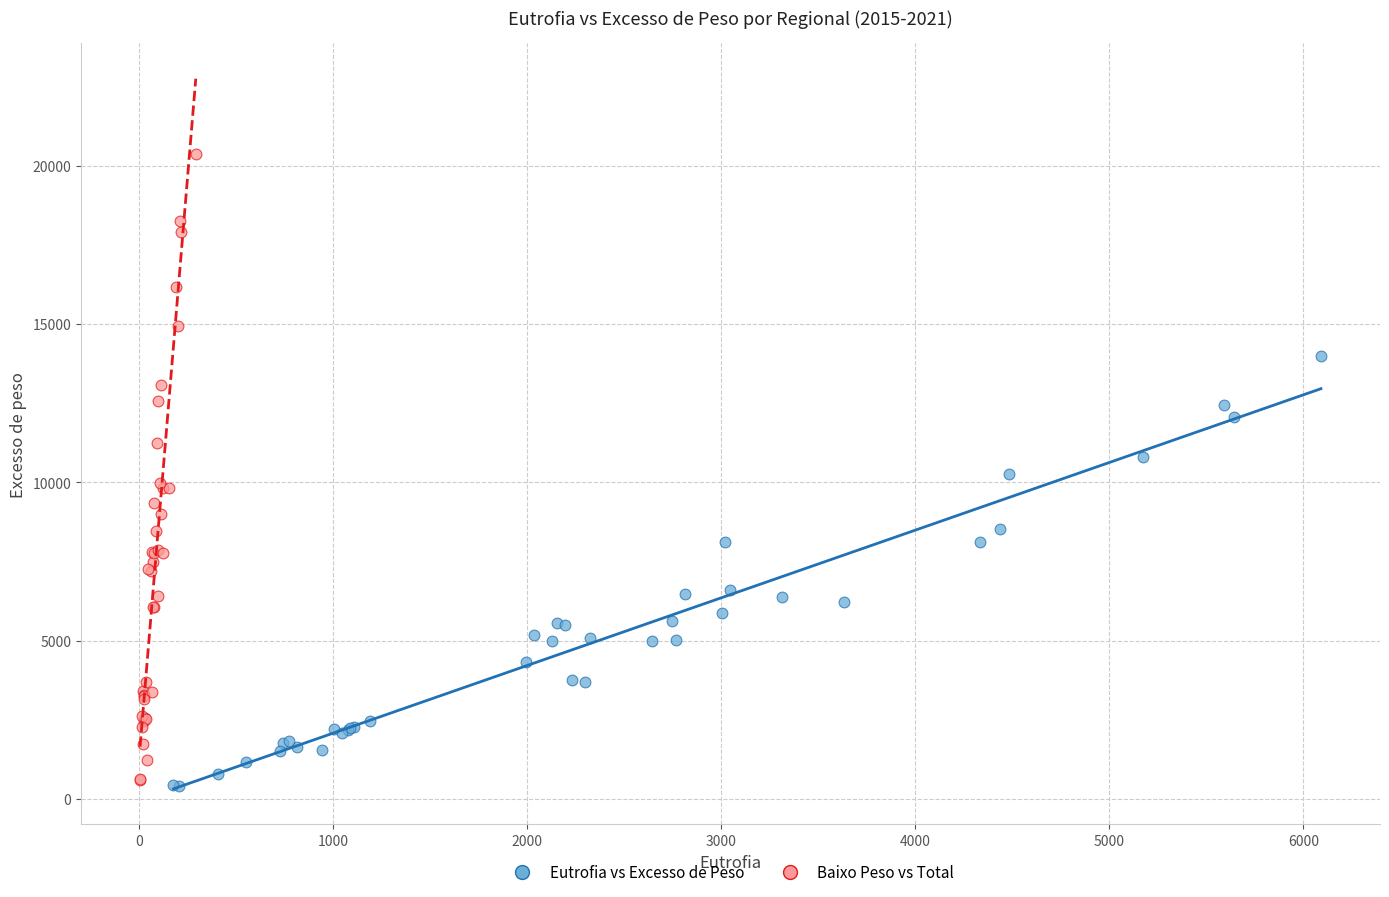

Which series reaches the maximum Y coordinate?

Baixo Peso vs Total